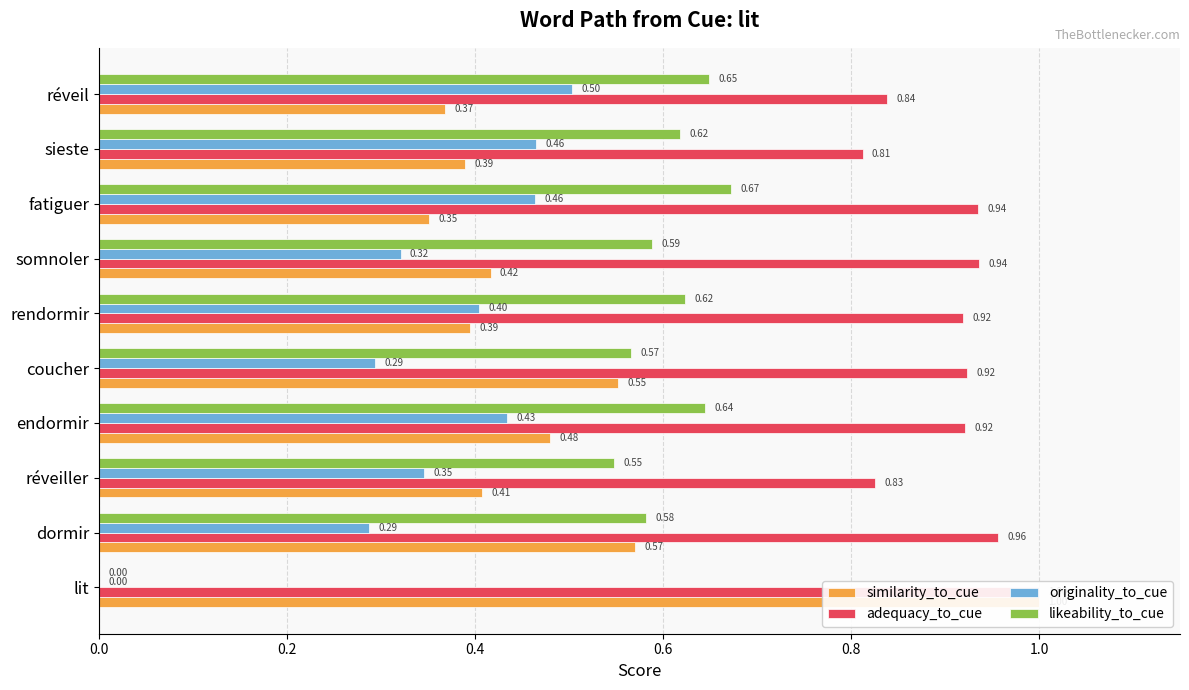

The value of adequacy_to_cue at coucher is 0.5. True or false?

False